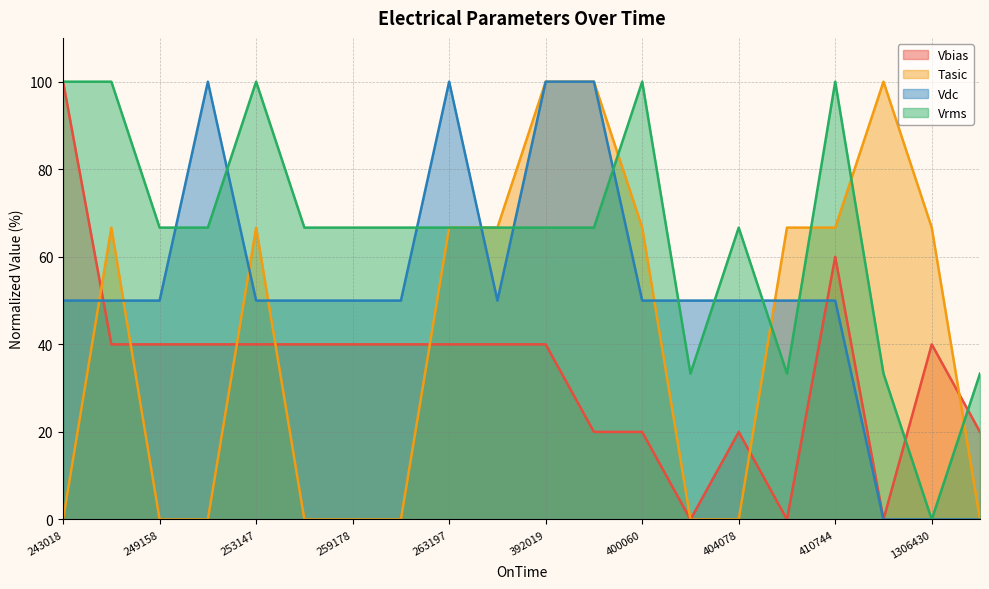

Where is the first local minimum for Vdc?

390019